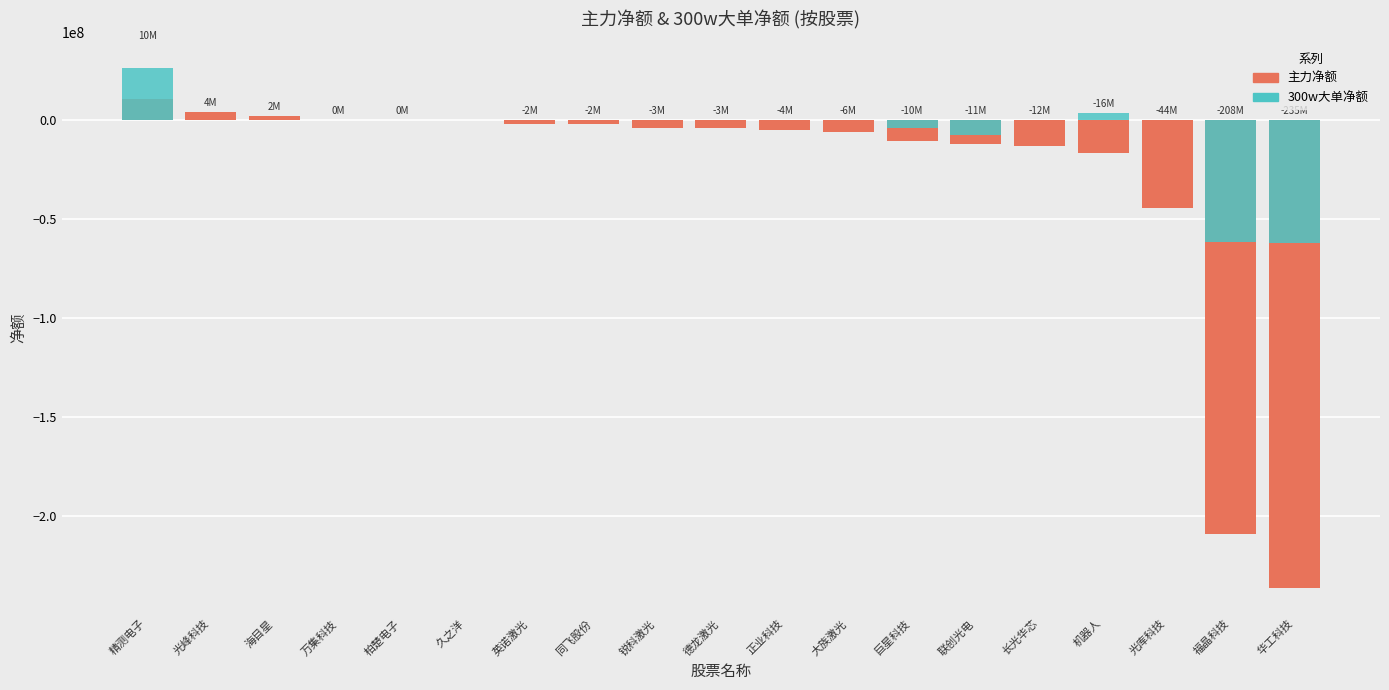

The 主力净额 series shows -3822742 at 德龙激光. True or false?

True